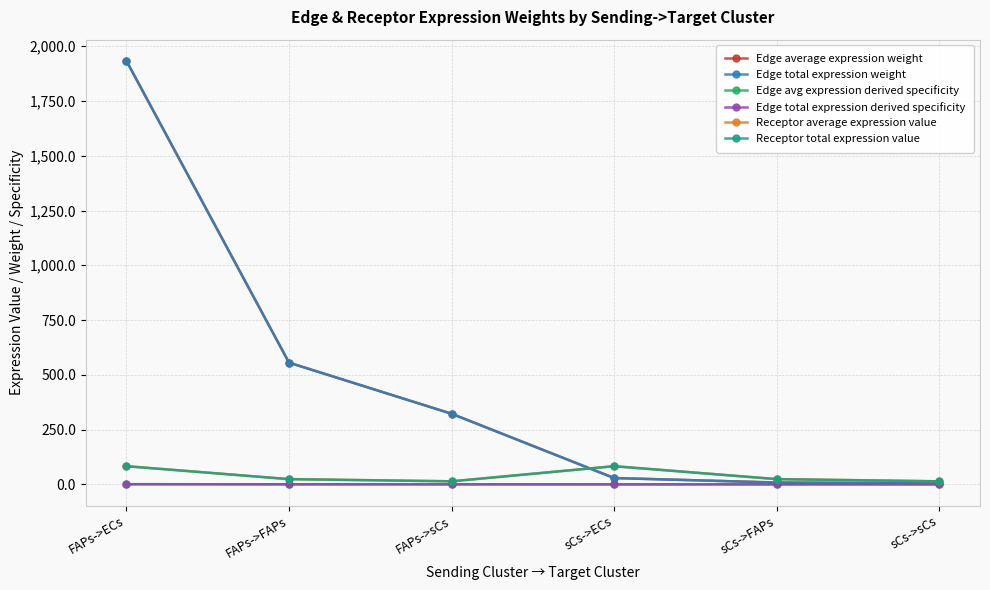

Is this an area chart (filled region under the line)?

No